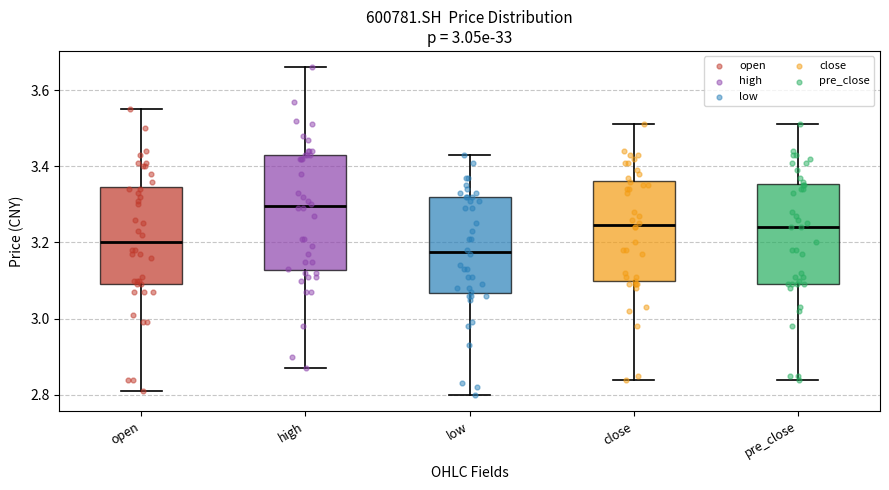

Which box's median line is the lowest?

low